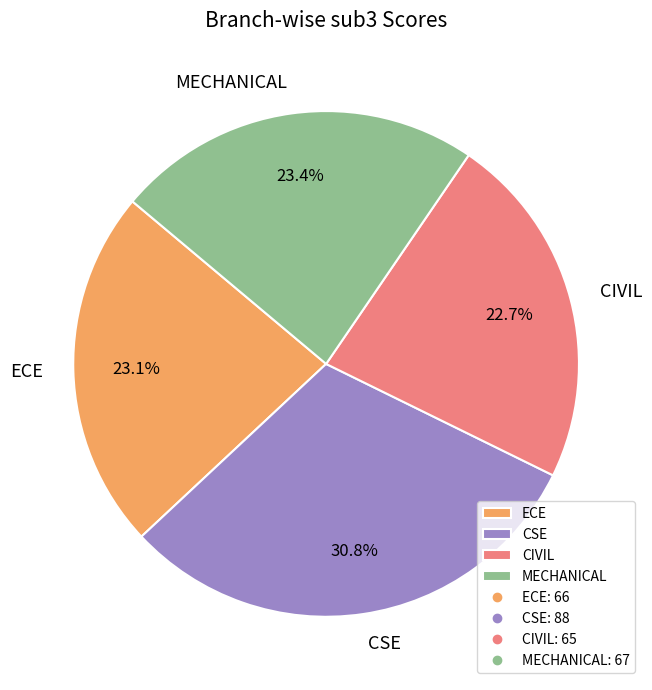

Is there any slice that represents more than half of the pie?

No